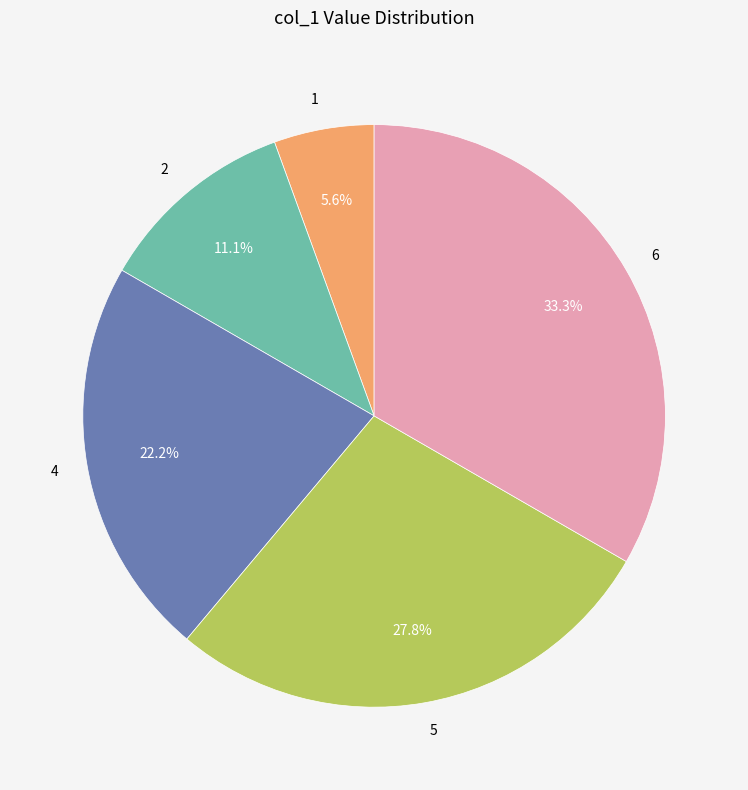

True or false: 2 accounts for 21% of the total.

False